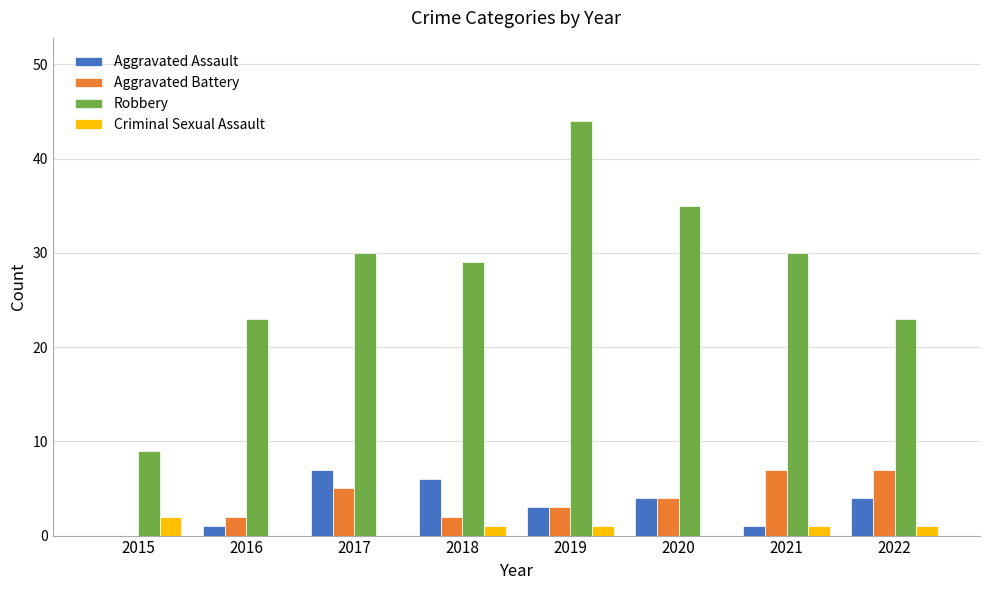

At which label does Aggravated Assault first exceed 4?

2017